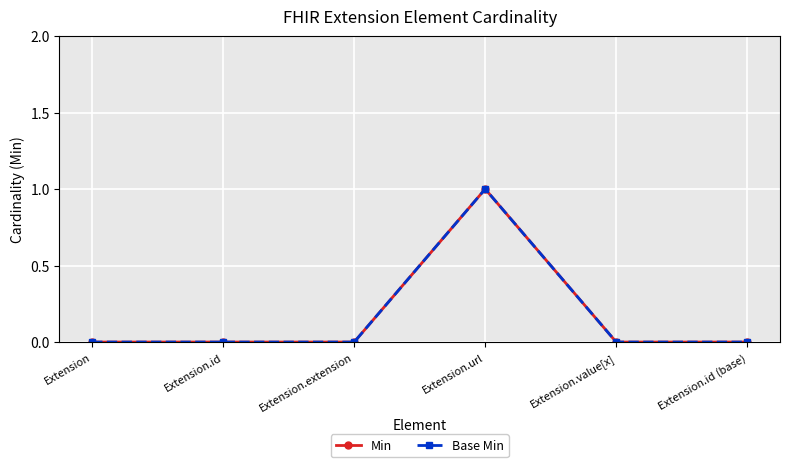

Is this an area chart (filled region under the line)?

No